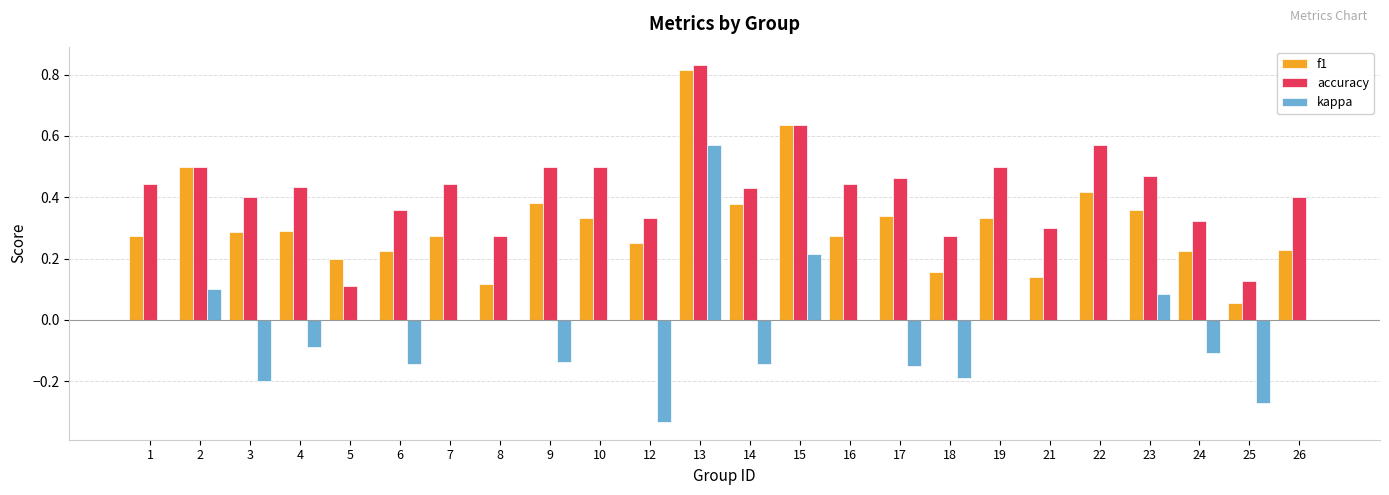

Between 15 and 19, which series saw the biggest shift?

f1